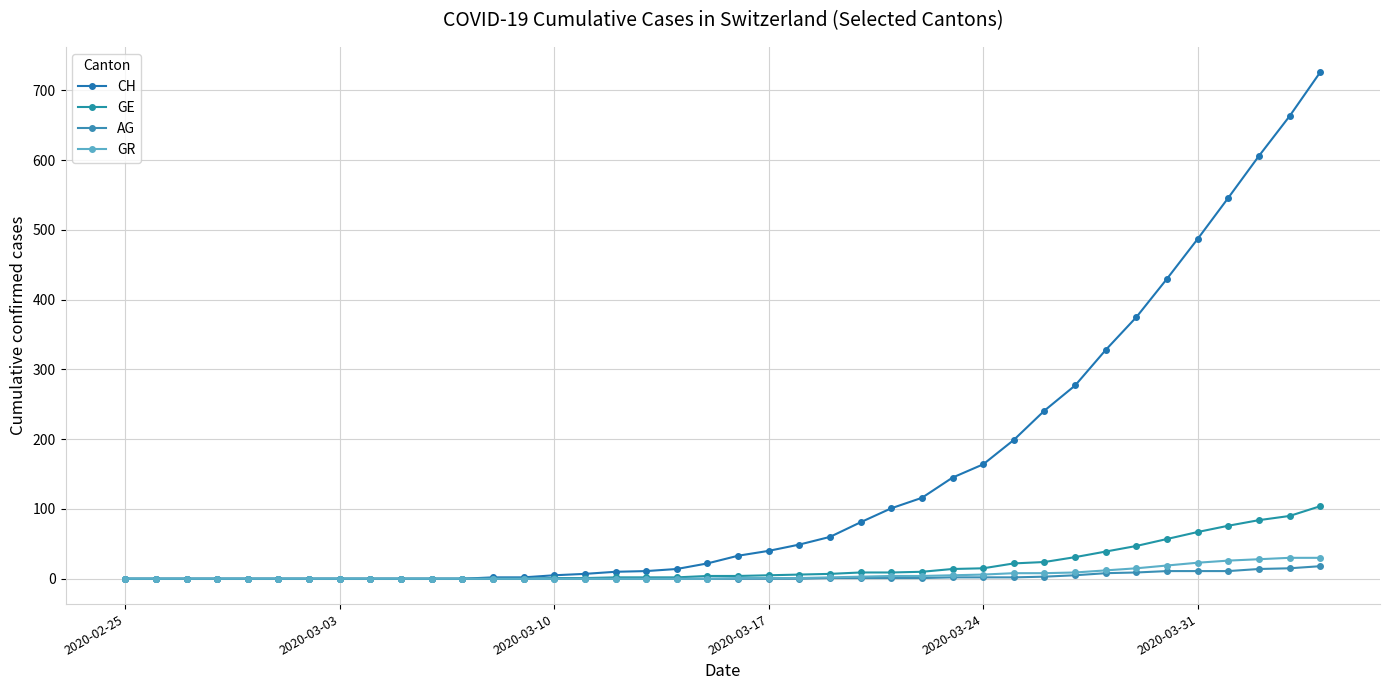

How many values in the AG series exceed 0?

17